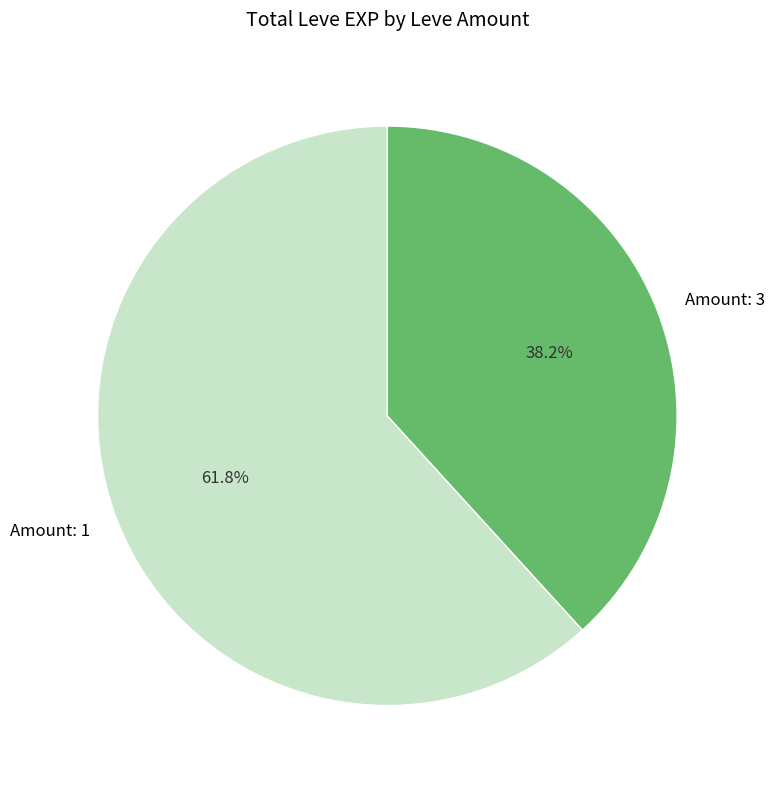

Which category accounts for the majority?

Amount: 1